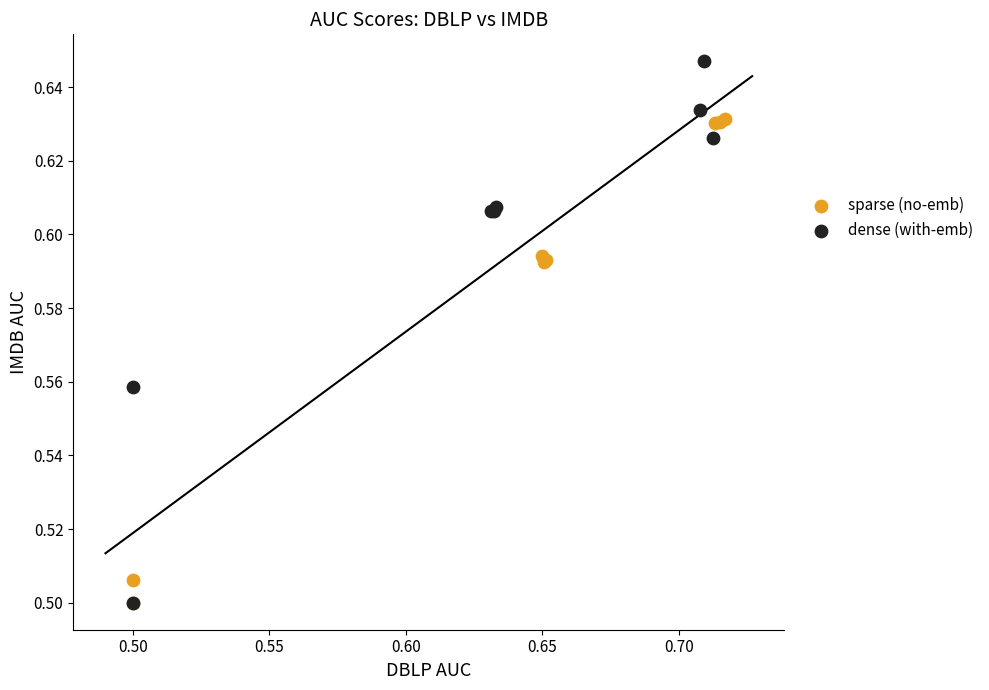

What are all the series names shown in the legend?

sparse (no-emb), dense (with-emb)